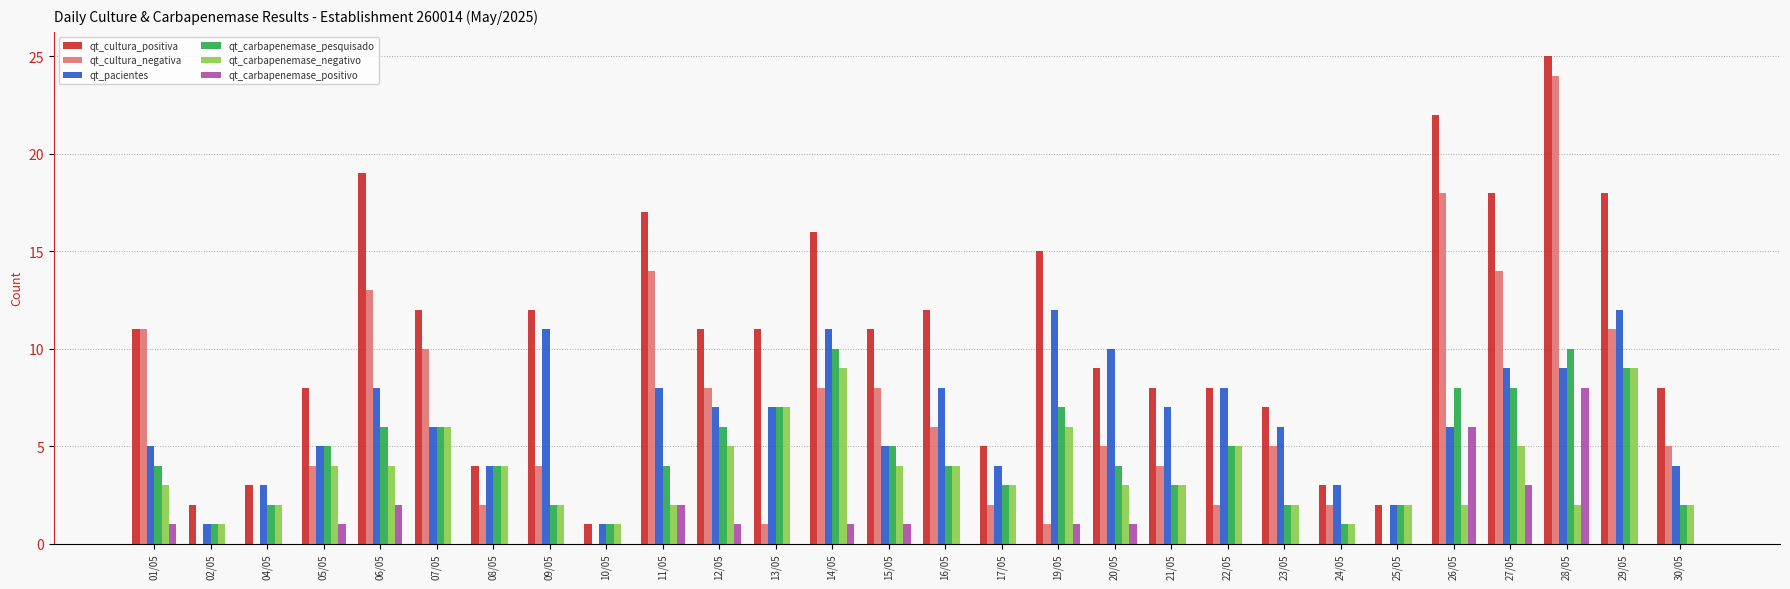

Reading right to left, extract all data points from this chart.

qt_cultura_positiva: 30/05=8	29/05=18	28/05=25	27/05=18	26/05=22	25/05=2	24/05=3	23/05=7	22/05=8	21/05=8	20/05=9	19/05=15	17/05=5	16/05=12	15/05=11	14/05=16	13/05=11	12/05=11	11/05=17	10/05=1	09/05=12	08/05=4	07/05=12	06/05=19	05/05=8	04/05=3	02/05=2	01/05=11
qt_cultura_negativa: 30/05=5	29/05=11	28/05=24	27/05=14	26/05=18	25/05=0	24/05=2	23/05=5	22/05=2	21/05=4	20/05=5	19/05=1	17/05=2	16/05=6	15/05=8	14/05=8	13/05=1	12/05=8	11/05=14	10/05=0	09/05=4	08/05=2	07/05=10	06/05=13	05/05=4	04/05=0	02/05=0	01/05=11
qt_pacientes: 30/05=4	29/05=12	28/05=9	27/05=9	26/05=6	25/05=2	24/05=3	23/05=6	22/05=8	21/05=7	20/05=10	19/05=12	17/05=4	16/05=8	15/05=5	14/05=11	13/05=7	12/05=7	11/05=8	10/05=1	09/05=11	08/05=4	07/05=6	06/05=8	05/05=5	04/05=3	02/05=1	01/05=5
qt_carbapenemase_pesquisado: 30/05=2	29/05=9	28/05=10	27/05=8	26/05=8	25/05=2	24/05=1	23/05=2	22/05=5	21/05=3	20/05=4	19/05=7	17/05=3	16/05=4	15/05=5	14/05=10	13/05=7	12/05=6	11/05=4	10/05=1	09/05=2	08/05=4	07/05=6	06/05=6	05/05=5	04/05=2	02/05=1	01/05=4
qt_carbapenemase_negativo: 30/05=2	29/05=9	28/05=2	27/05=5	26/05=2	25/05=2	24/05=1	23/05=2	22/05=5	21/05=3	20/05=3	19/05=6	17/05=3	16/05=4	15/05=4	14/05=9	13/05=7	12/05=5	11/05=2	10/05=1	09/05=2	08/05=4	07/05=6	06/05=4	05/05=4	04/05=2	02/05=1	01/05=3
qt_carbapenemase_positivo: 30/05=0	29/05=0	28/05=8	27/05=3	26/05=6	25/05=0	24/05=0	23/05=0	22/05=0	21/05=0	20/05=1	19/05=1	17/05=0	16/05=0	15/05=1	14/05=1	13/05=0	12/05=1	11/05=2	10/05=0	09/05=0	08/05=0	07/05=0	06/05=2	05/05=1	04/05=0	02/05=0	01/05=1